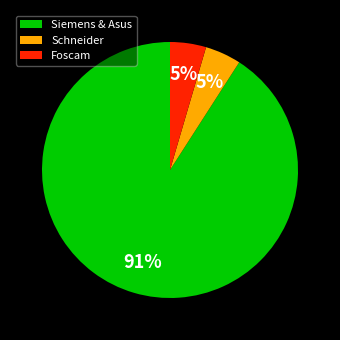

Combined, do Siemens & Asus and Schneider account for over 50%?

Yes